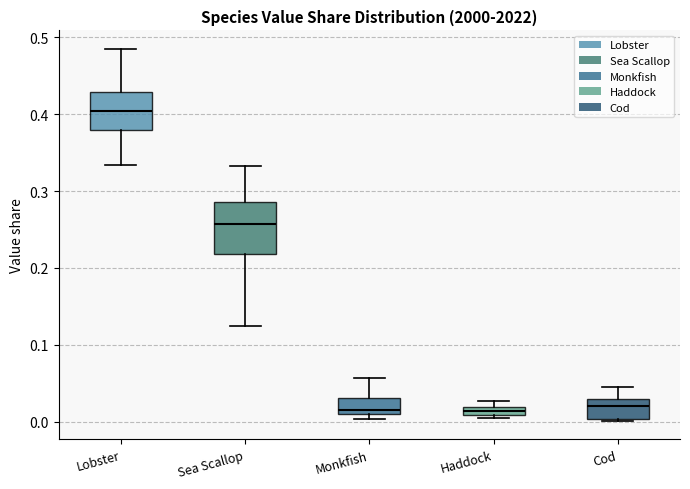

Which box has the highest median line?

Lobster